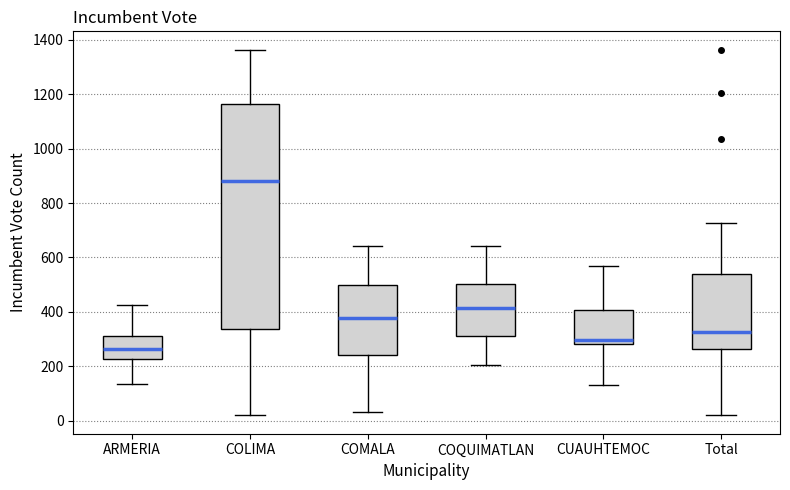

Reading left to right, read every box against the y-axis: the position of its median line, the range the box covers, and the ends of its whiskers. The values are not printed on the chart, so give them approximately, as read against the axis.

ARMERIA: median 260, box 220 to 320, whiskers 140 to 420
COLIMA: median 880, box 340 to 1160, whiskers 20 to 1360
COMALA: median 380, box 240 to 500, whiskers 40 to 640
COQUIMATLAN: median 420, box 320 to 500, whiskers 200 to 640
CUAUHTEMOC: median 300, box 280 to 400, whiskers 140 to 560
Total: median 320, box 260 to 540, whiskers 20 to 720